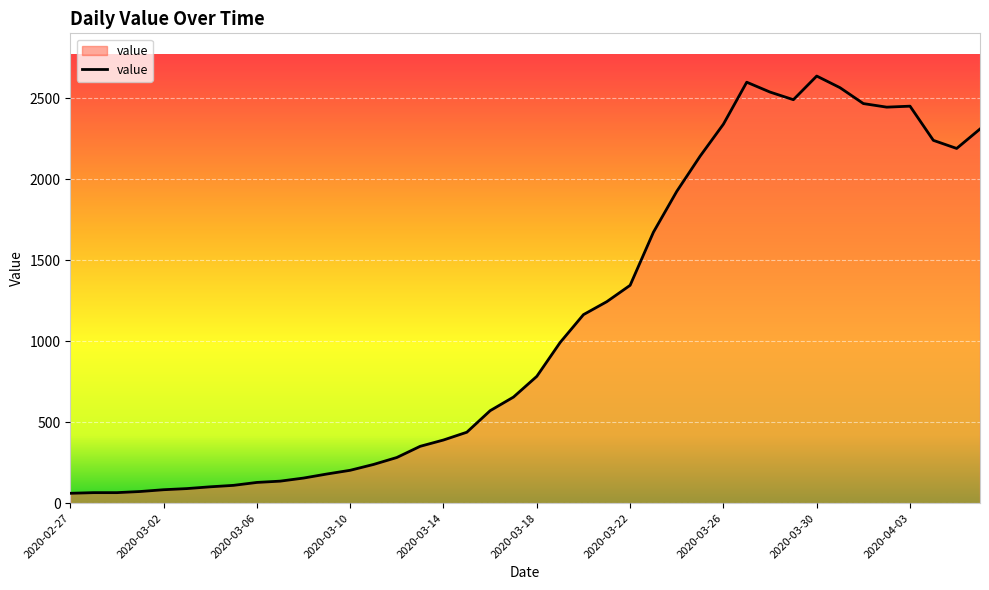

What is the smallest value displayed?

61